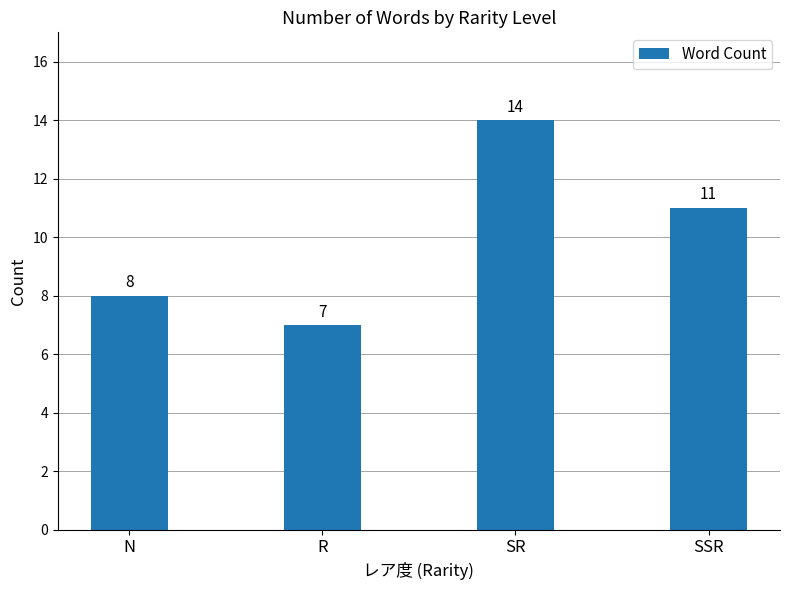

Between R and SSR, which is larger?

SSR